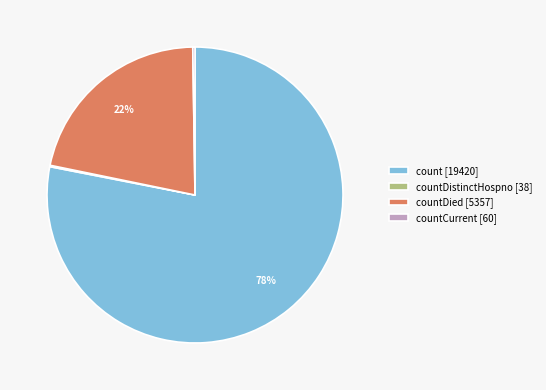

To the nearest percent, what is the difference between the largest and smallest slice percentages?

78%